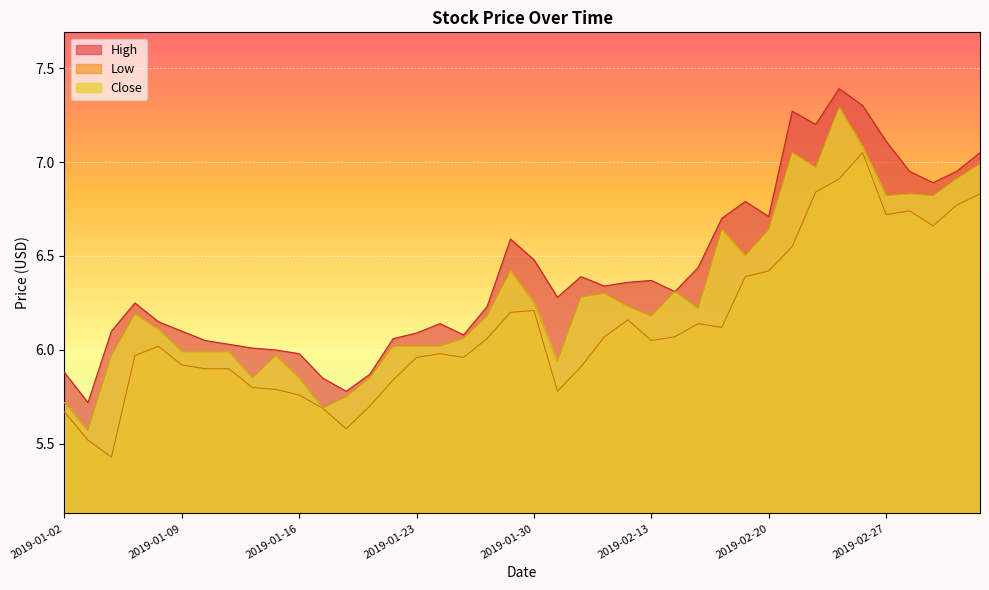

How many categories are shown in the chart?

40